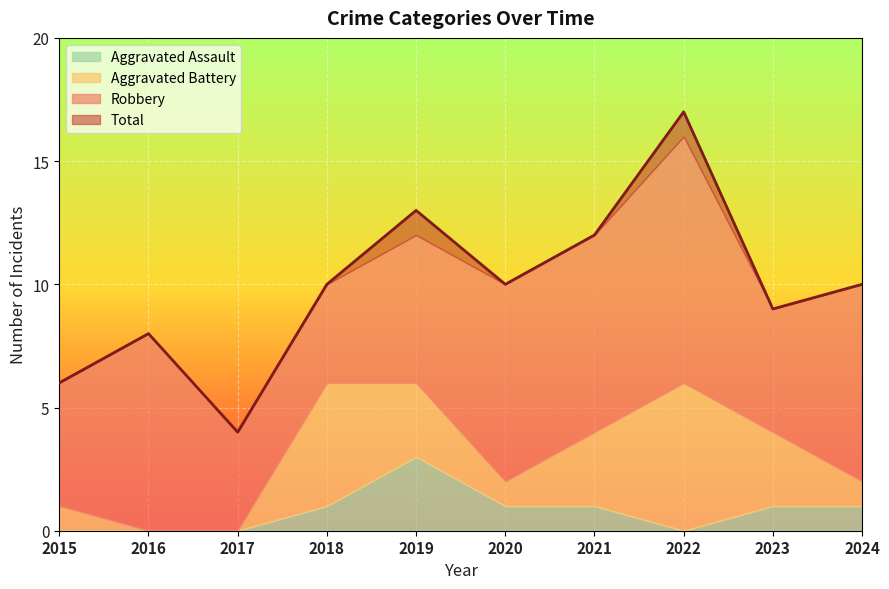

Count the Aggravated Battery values in the range 1 to 3.

6